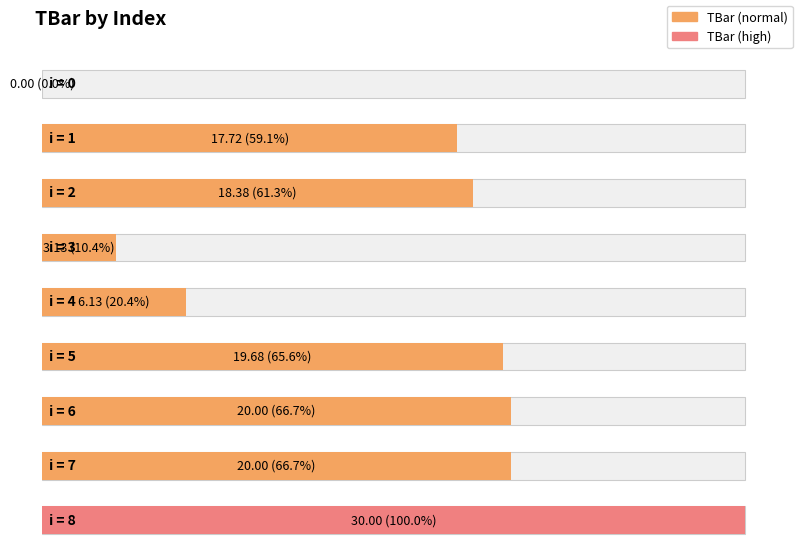

Reading left to right, extract all data points from this chart.

0=0.0	1=17.7	2=18.4	3=3.1	4=6.1	5=19.7	6=20.0	7=20.0	8=30.0